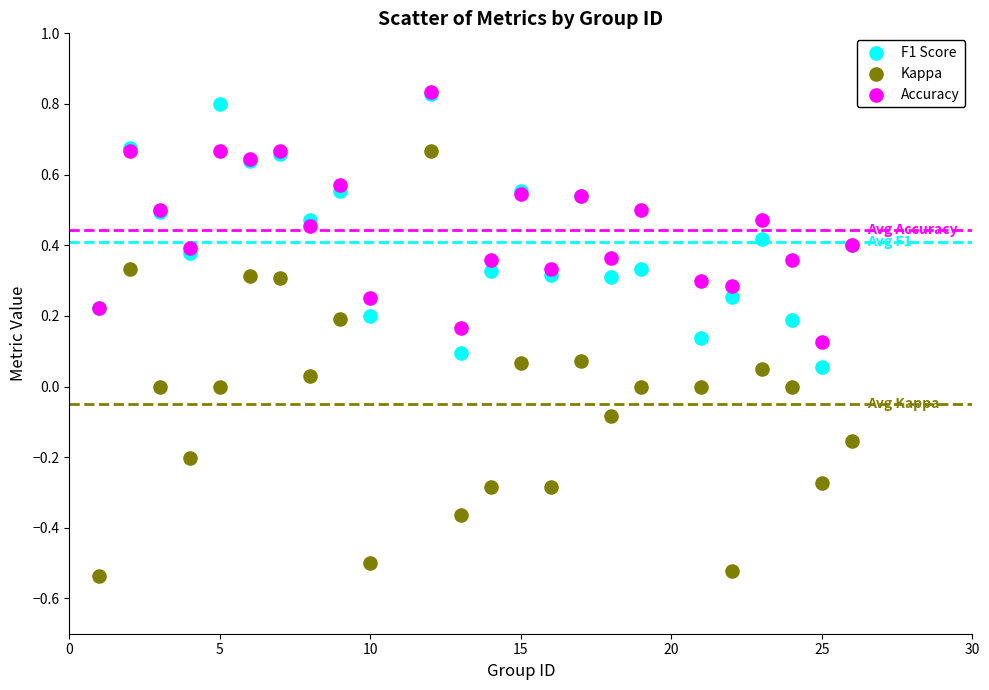

Which series contains the lowest Y value?

Kappa